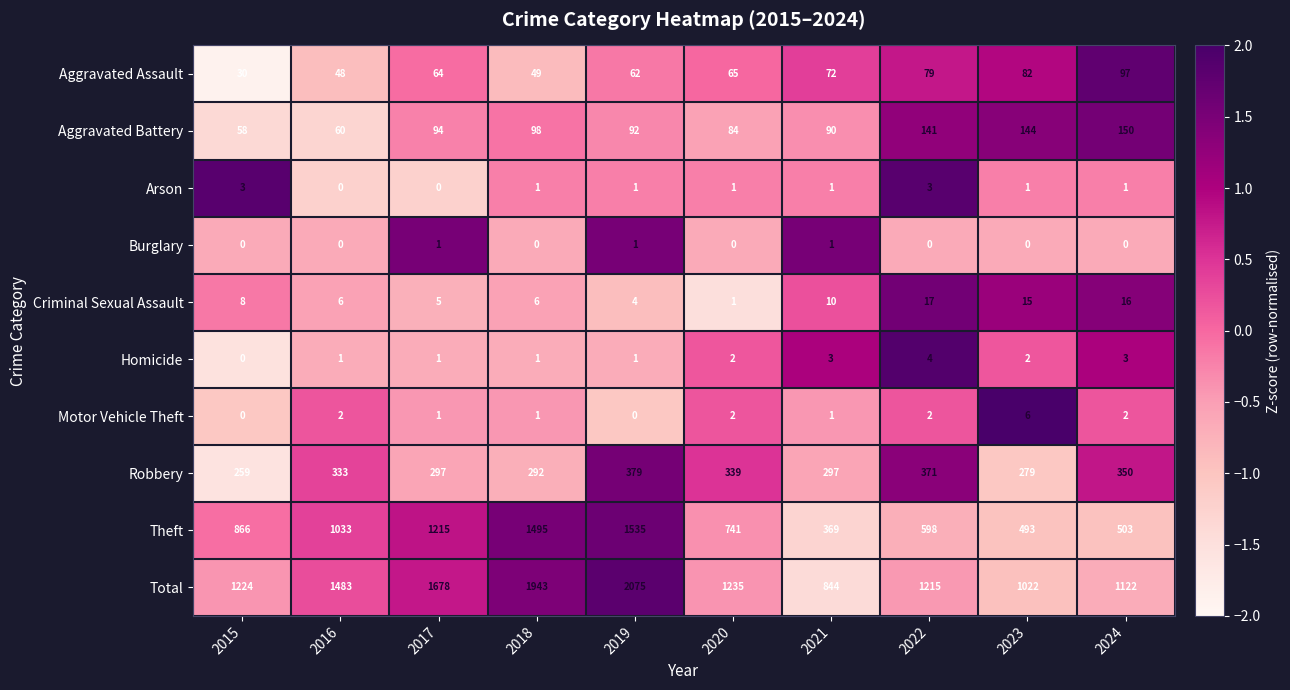

List the series in order of their peak value, lowest first.

Burglary, Arson, Homicide, Motor Vehicle Theft, Criminal Sexual Assault, Aggravated Assault, Aggravated Battery, Robbery, Theft, Total